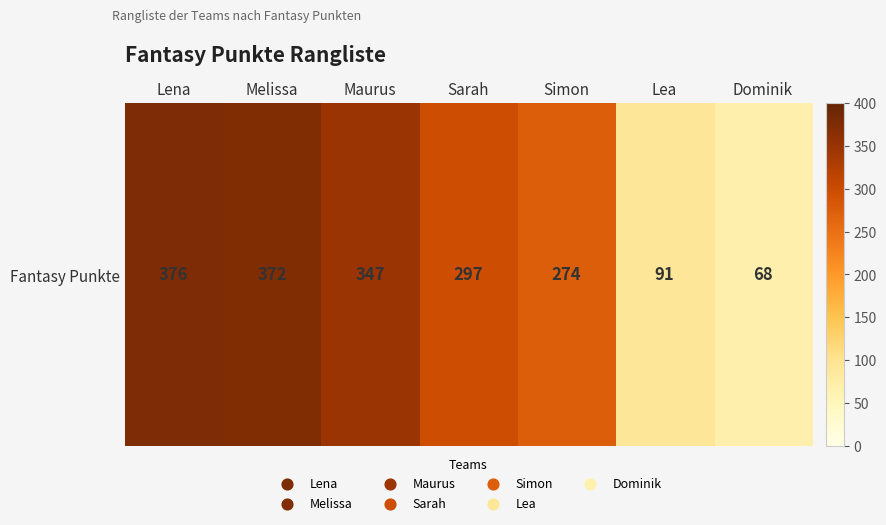

The value at Melissa is 101. True or false?

False